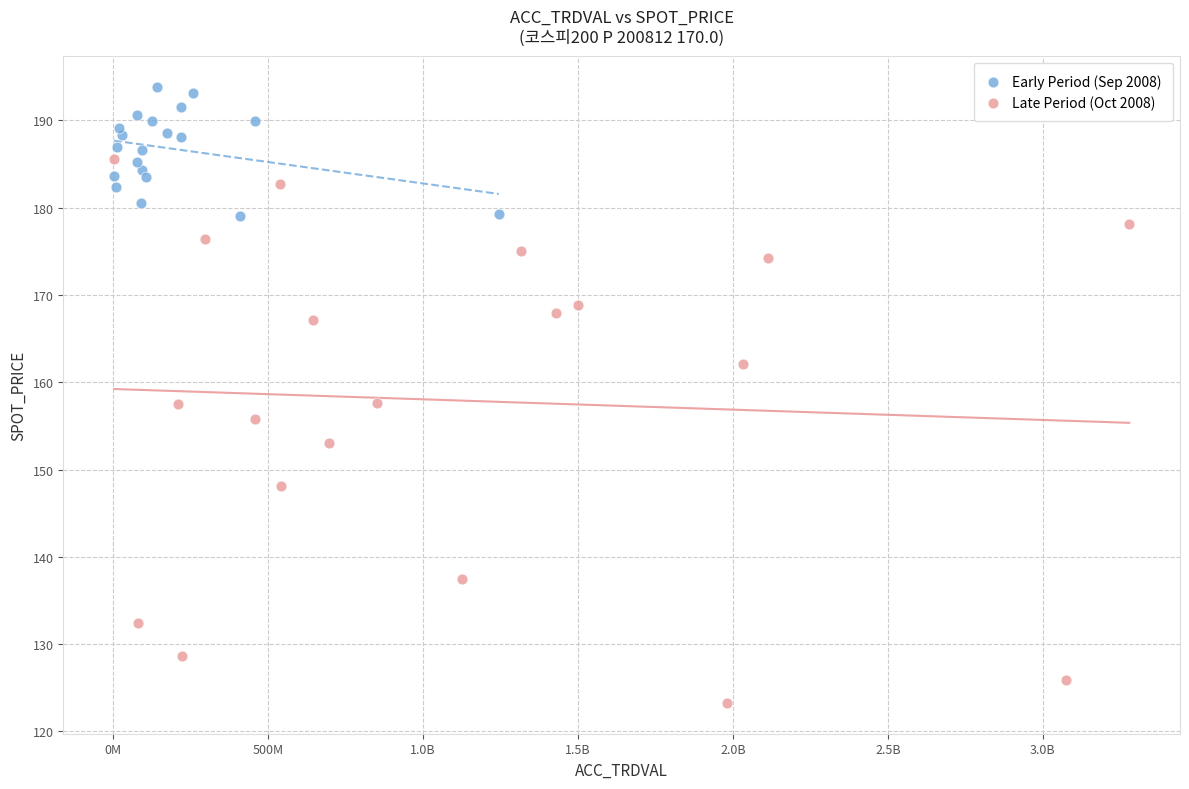

Which series has the largest Y range (max minus min)?

Late Period (Oct 2008)